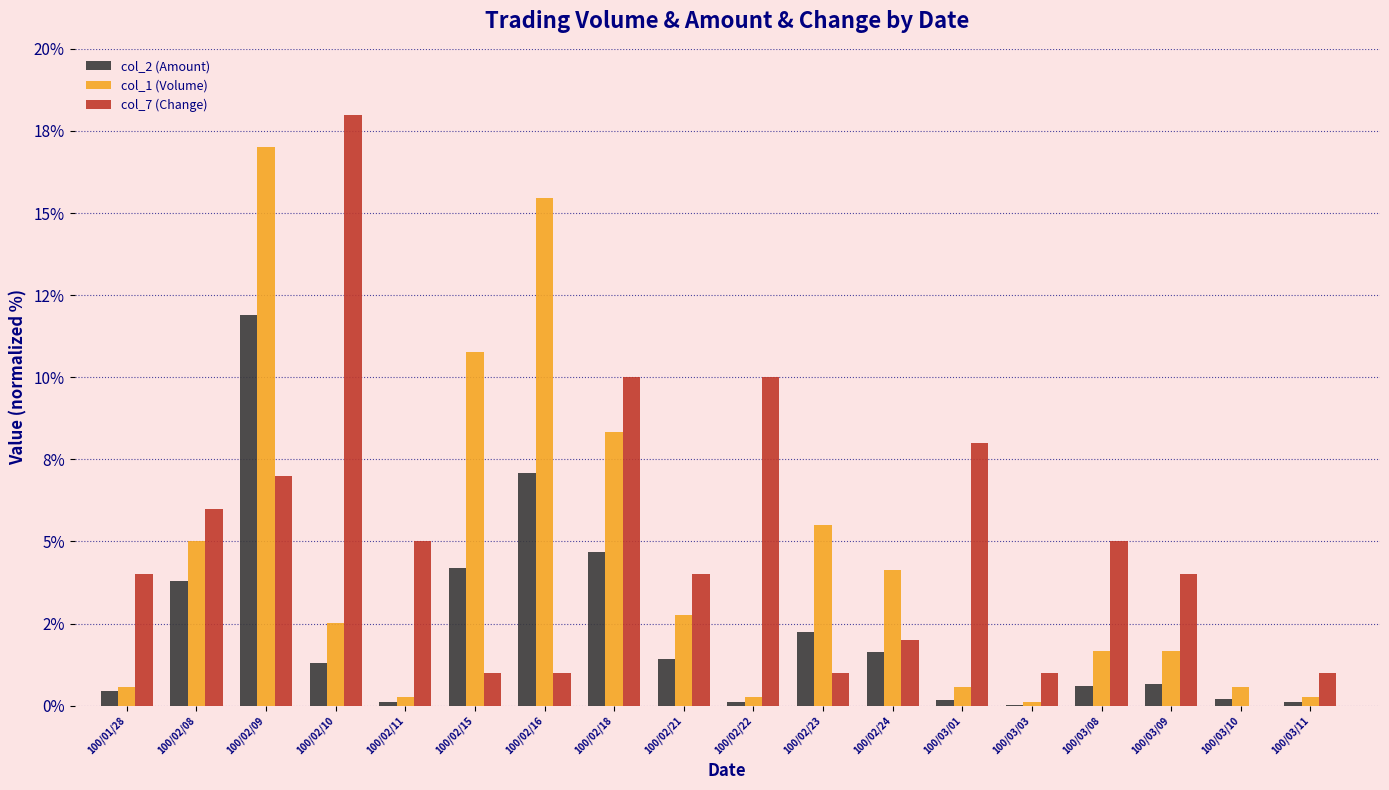

Where is col_1 (Volume) nearest to the value 8?

100/02/18